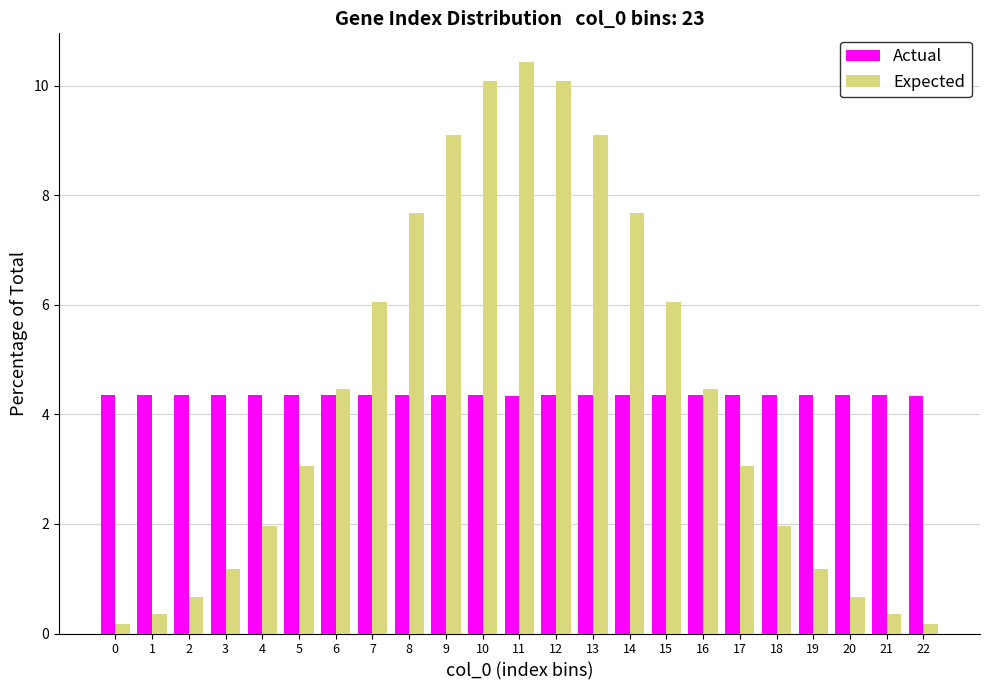

Is the value of Expected at 15 greater than the value of Actual at 9?

Yes